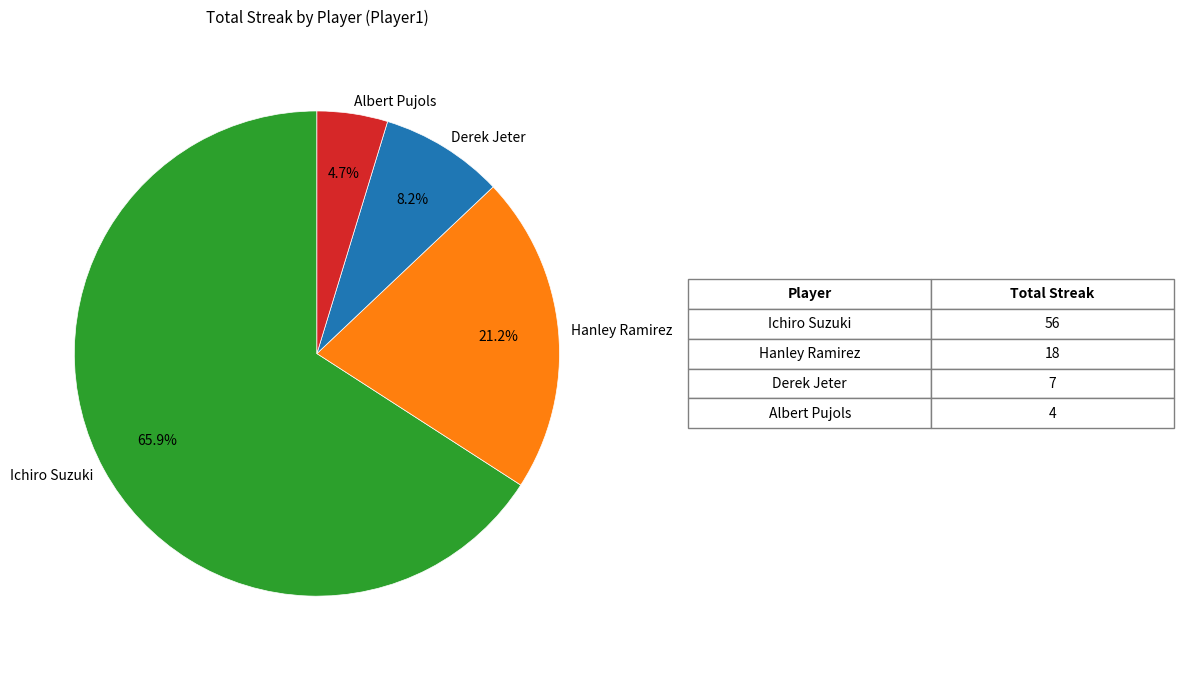

What percentage is the Hanley Ramirez slice, to the nearest percent?

21%